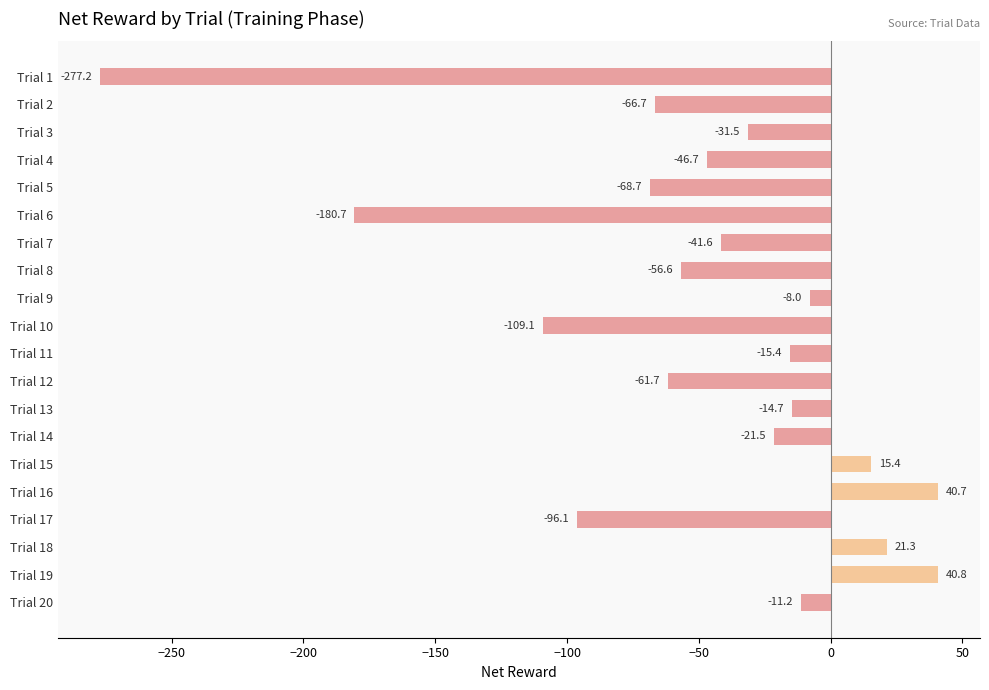

True or false: the data shows -68.7 at Trial 5.

True